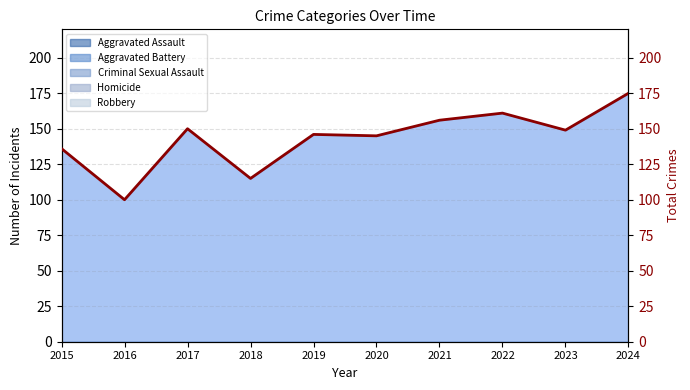

Which category has the lowest value across all series?

2016